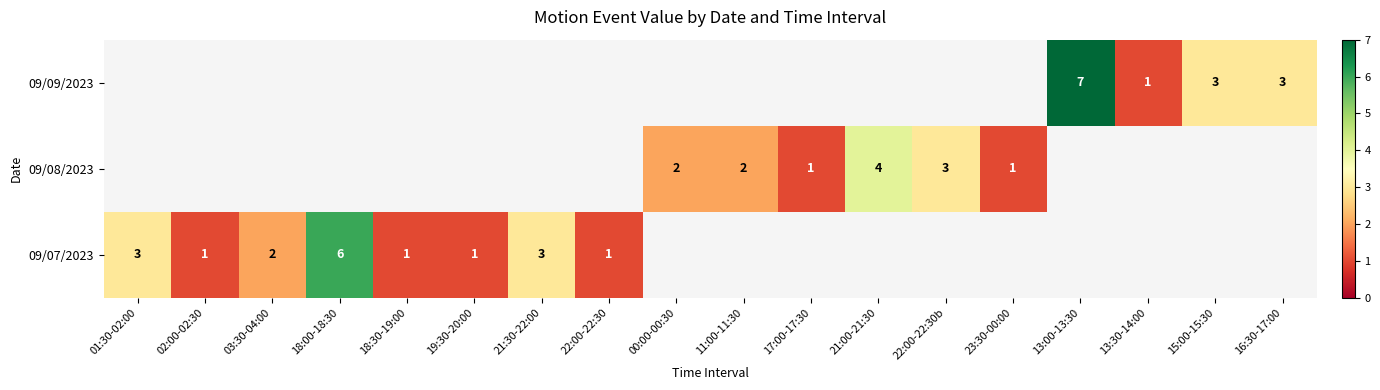

Which label corresponds to the largest value in the chart?

13:00-13:30